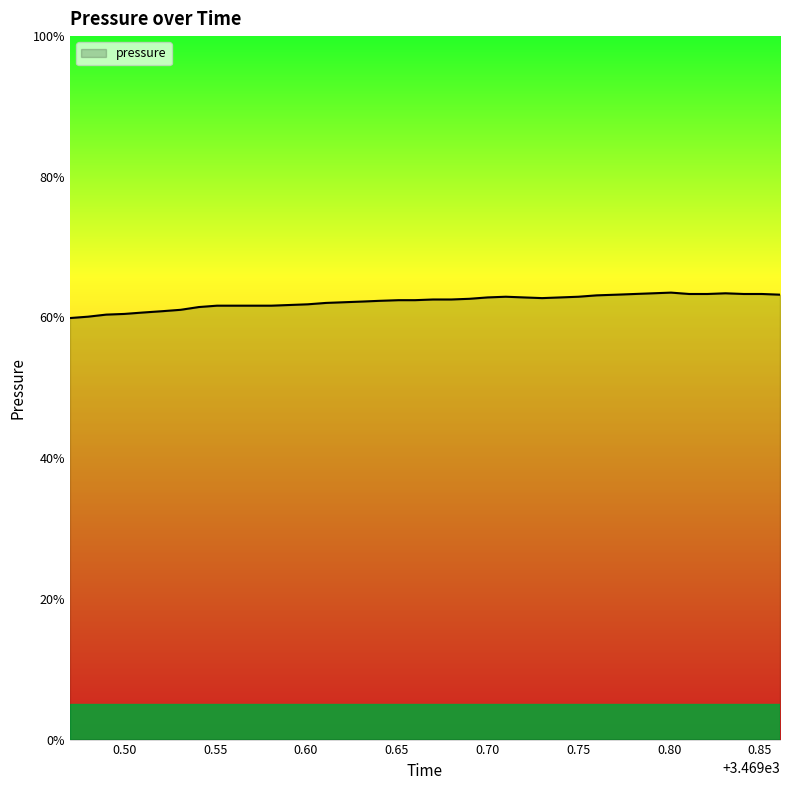

Does the chart display data point markers on the line(s)?

No